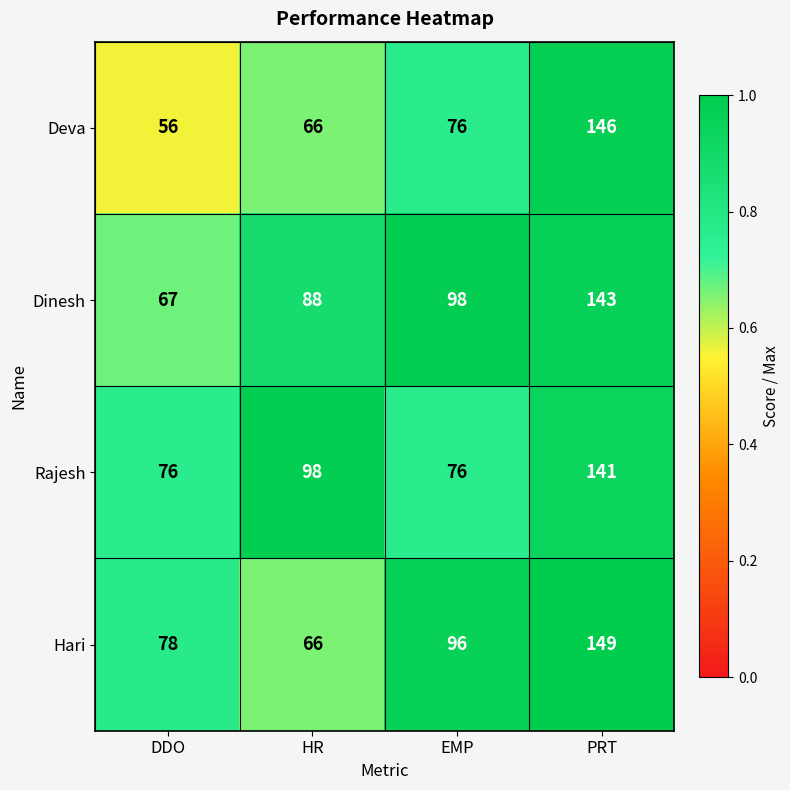

Which series has the largest total across all categories?

Dinesh